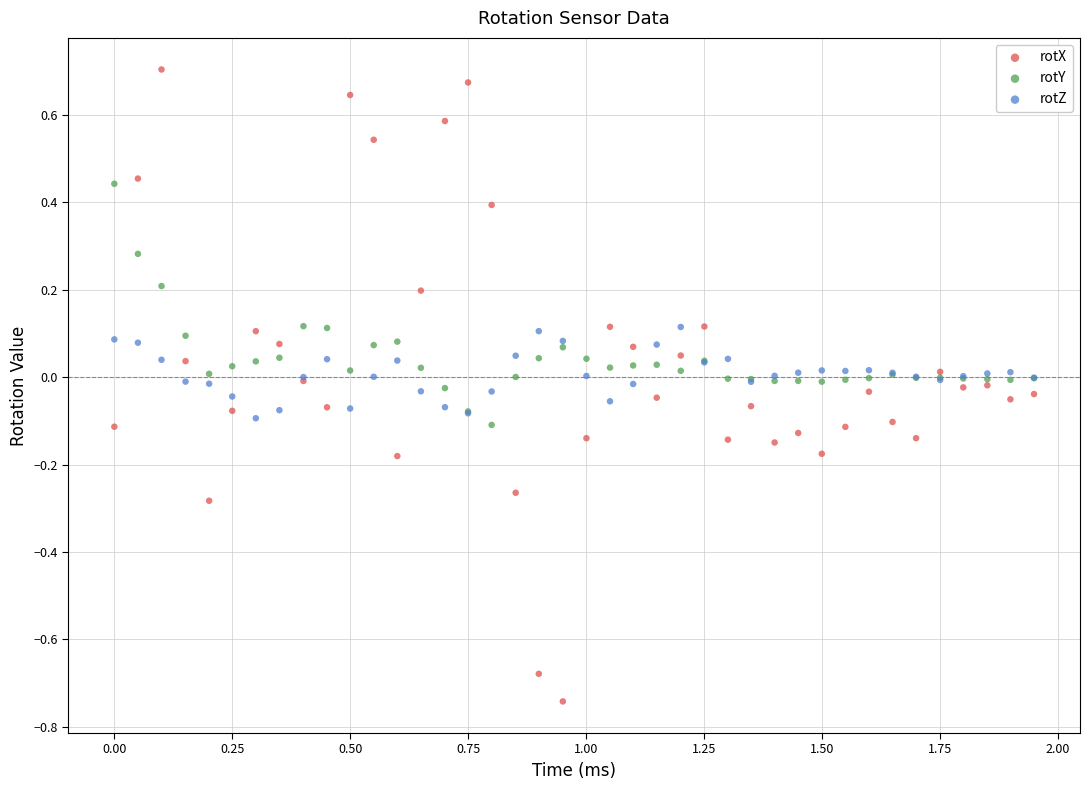

Which series has the widest spread of Y values?

rotX